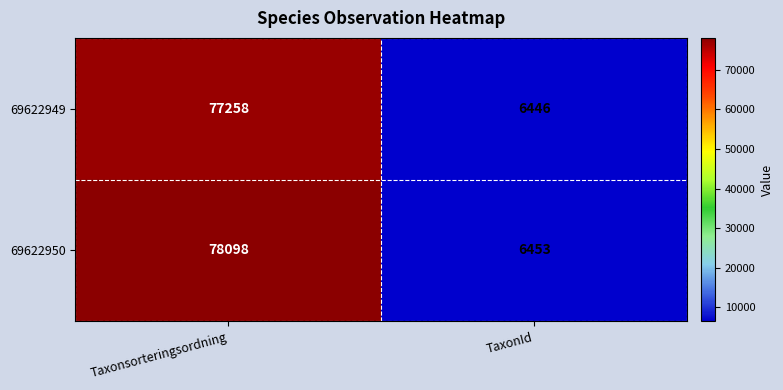

What is the difference between the maximum and minimum values in the 69622949 series?

70812